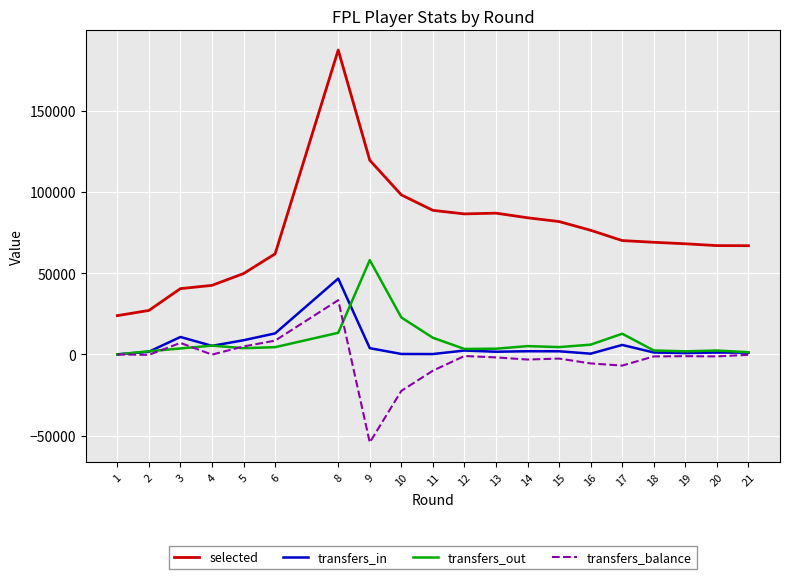

What is the difference between the transfers_balance values at 9 and 11?

44168